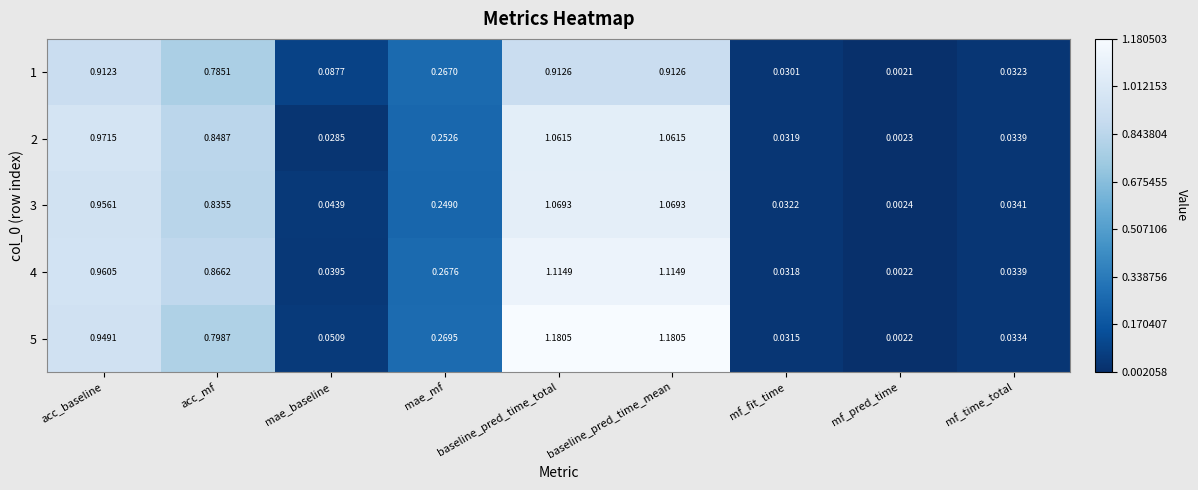

Which label corresponds to the smallest value in the chart?

mf_pred_time